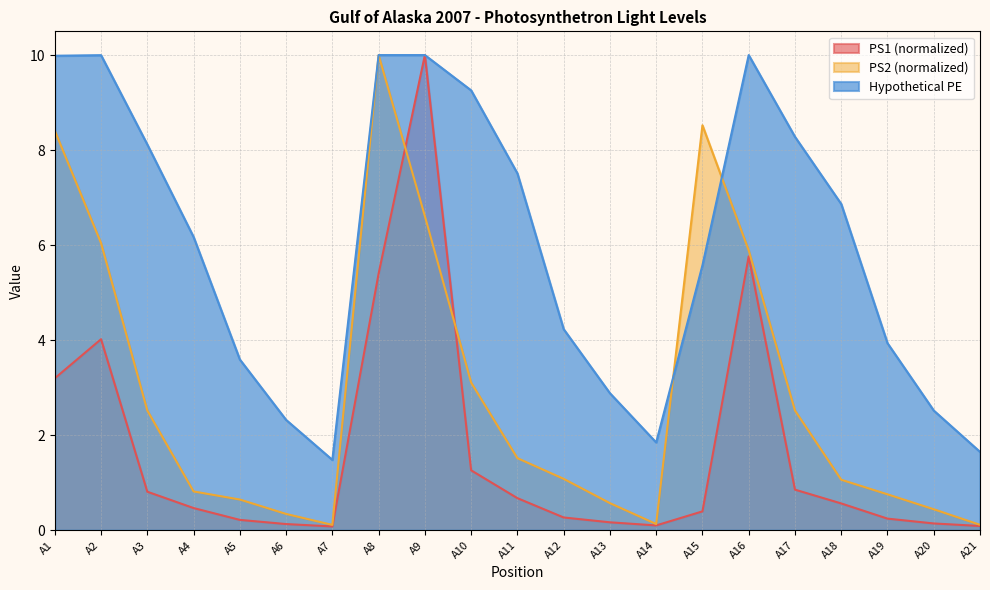

What is the spread (max minus min) of values at A18?

6.3